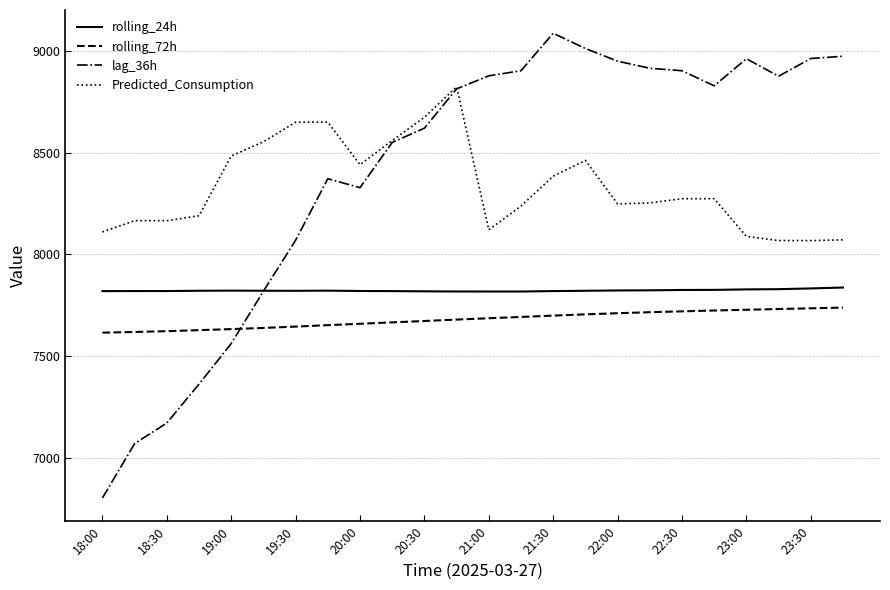

True or false: Predicted_Consumption and rolling_24h cross at least once.

False